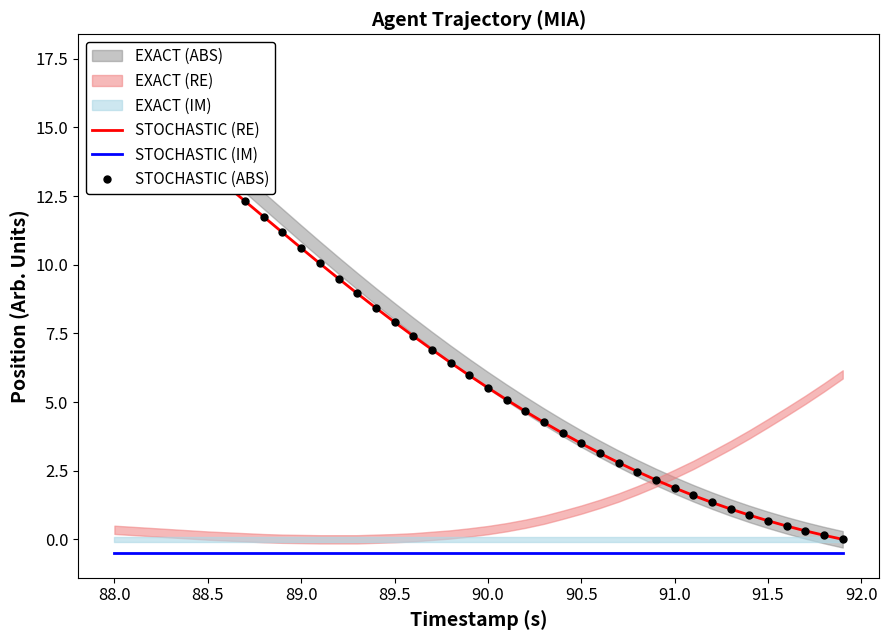

True or false: STOCHASTIC (RE) has a value of 0.8 at 36.

False